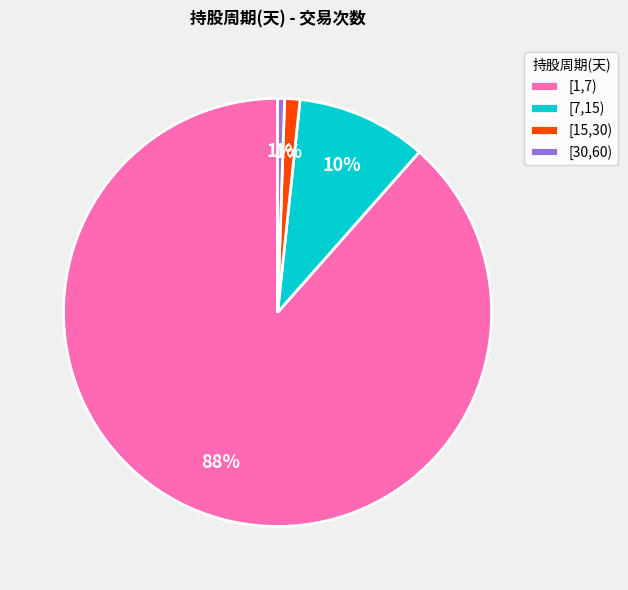

What is the majority slice?

[1,7)